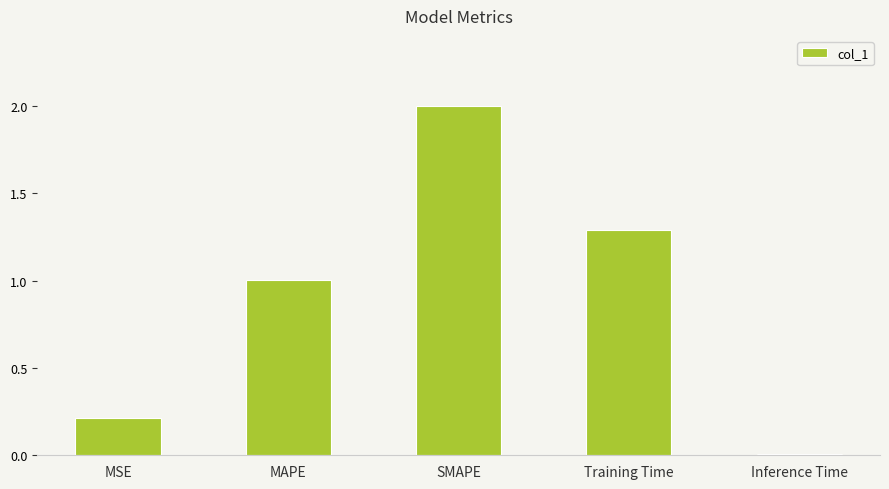

Which has a higher value, MSE or Training Time?

Training Time